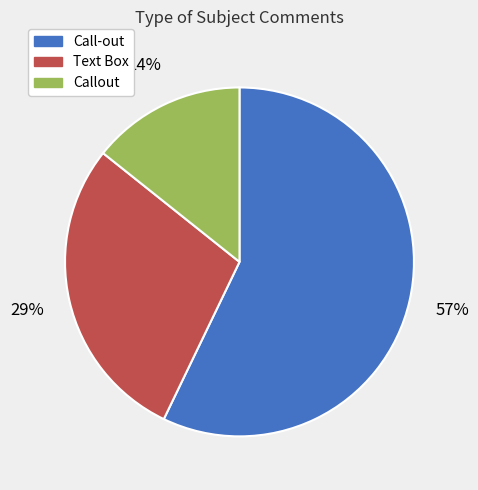

To the nearest percent, what is the combined percentage of Call-out and Text Box?

86%